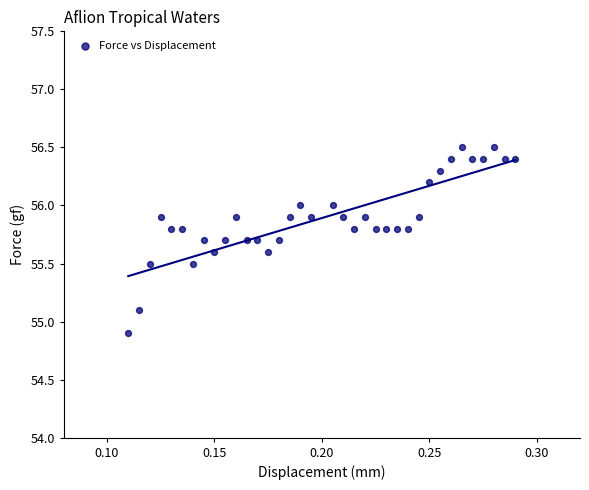

What is the range of Y values (max minus min)?

1.6